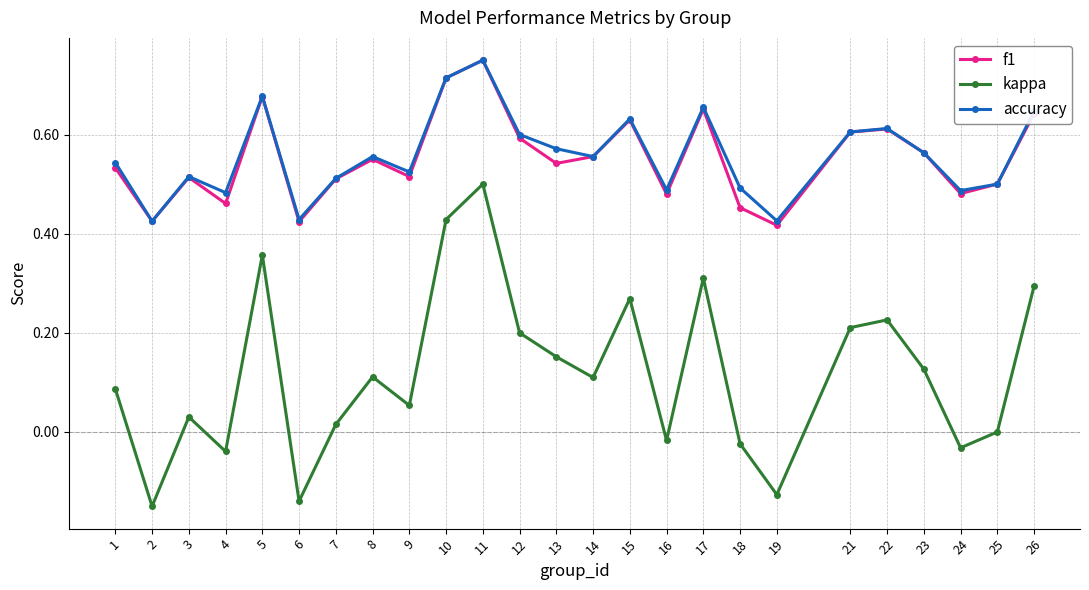

At which category is the sum across all series the highest?

11